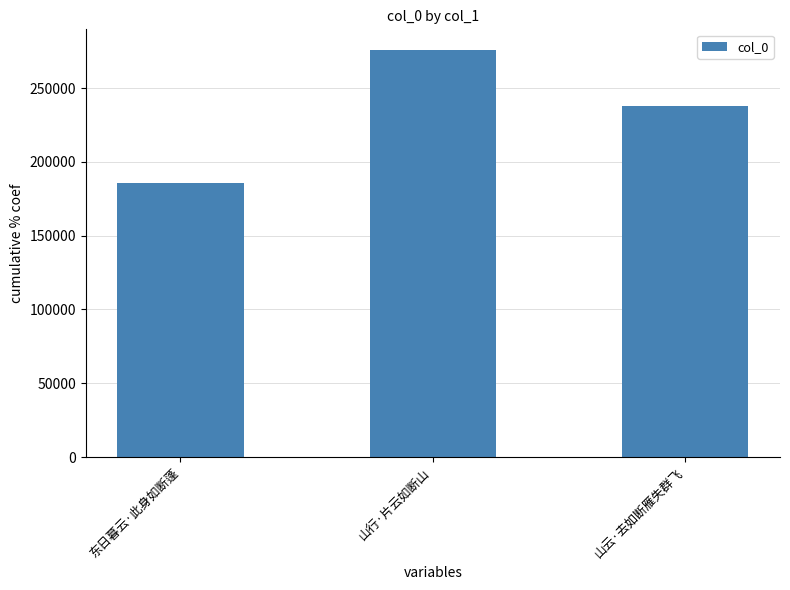

What is the change in value from 东日暮云·此身如断蓬 to 山行·片云如断山?

+90547